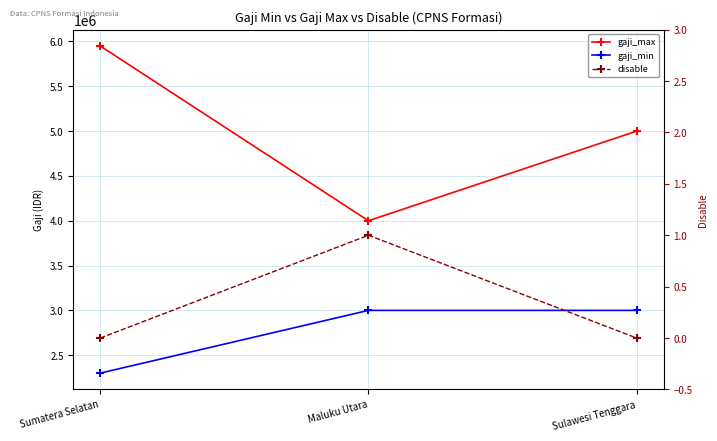

How many positive values does the disable series have?

1